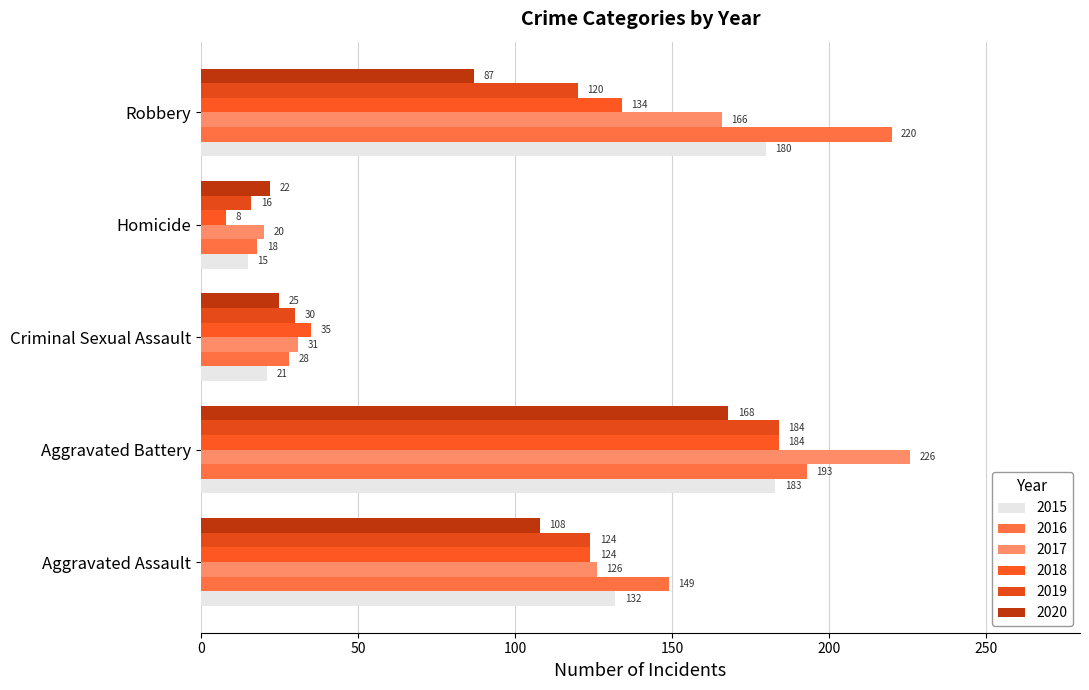

What is the difference between the 2020 values at Criminal Sexual Assault and Homicide?

3